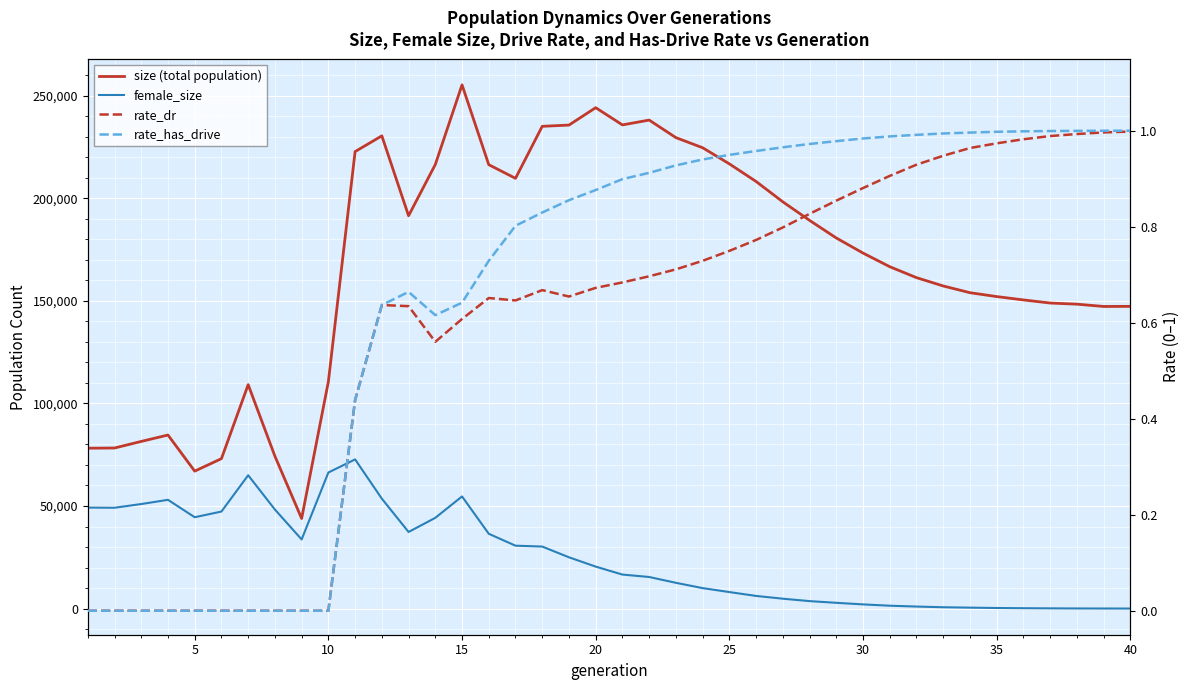

What is the difference between the highest and lowest values at 25?

73081.0